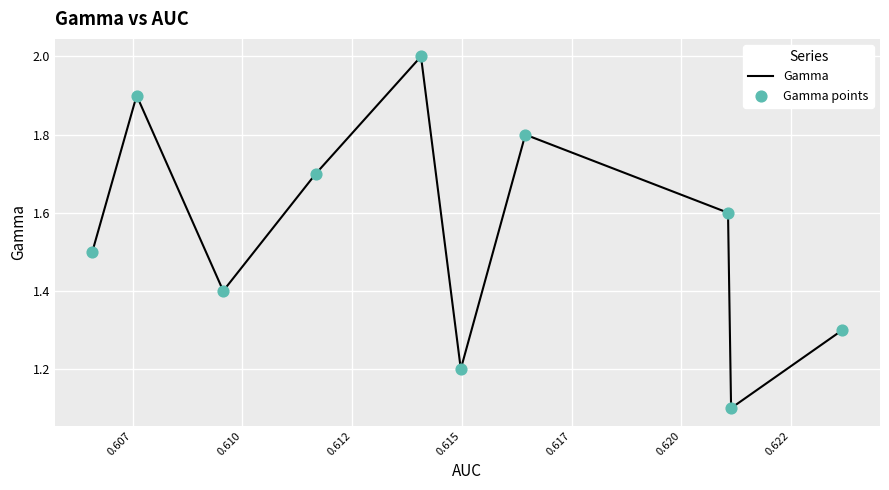

What is the difference between the maximum and minimum values?

0.9